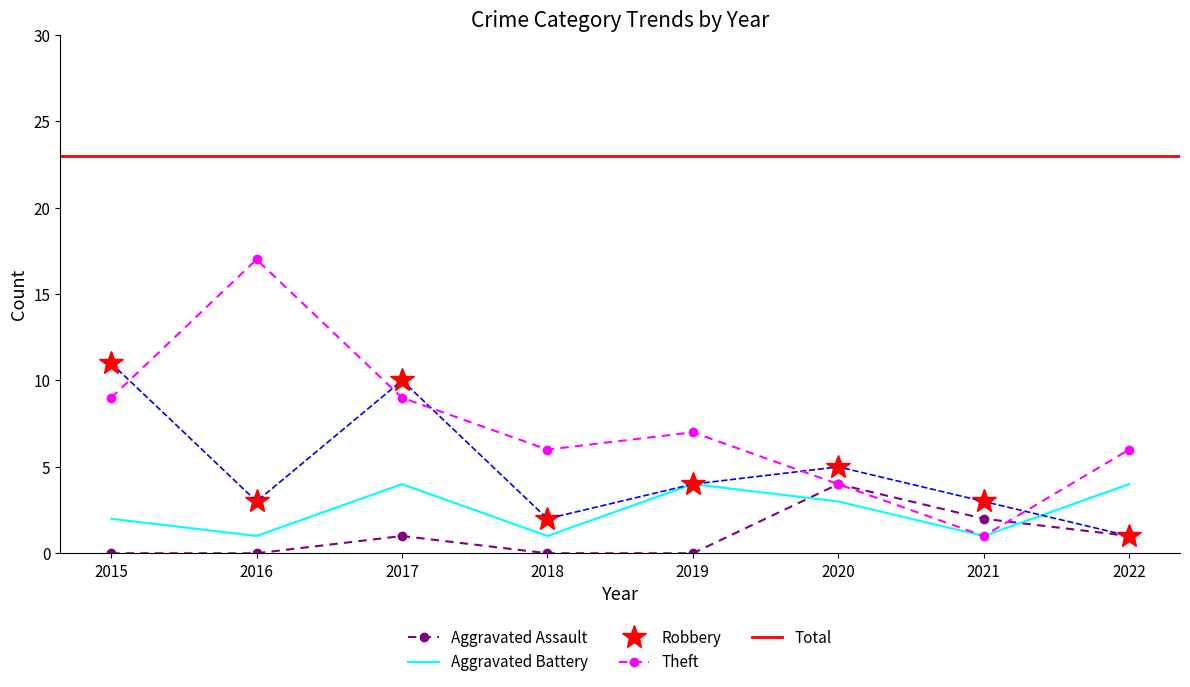

Where is the first local maximum for Robbery?

2017